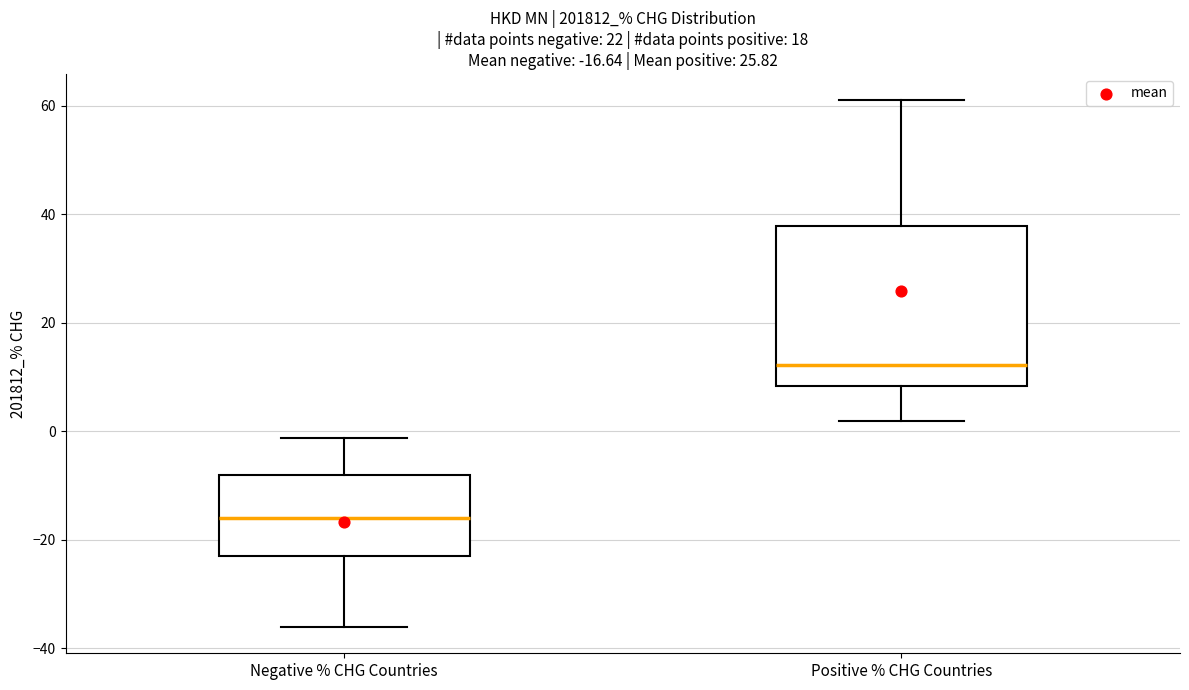

Which box is the tallest, from its lower edge to its upper edge?

Positive % CHG Countries